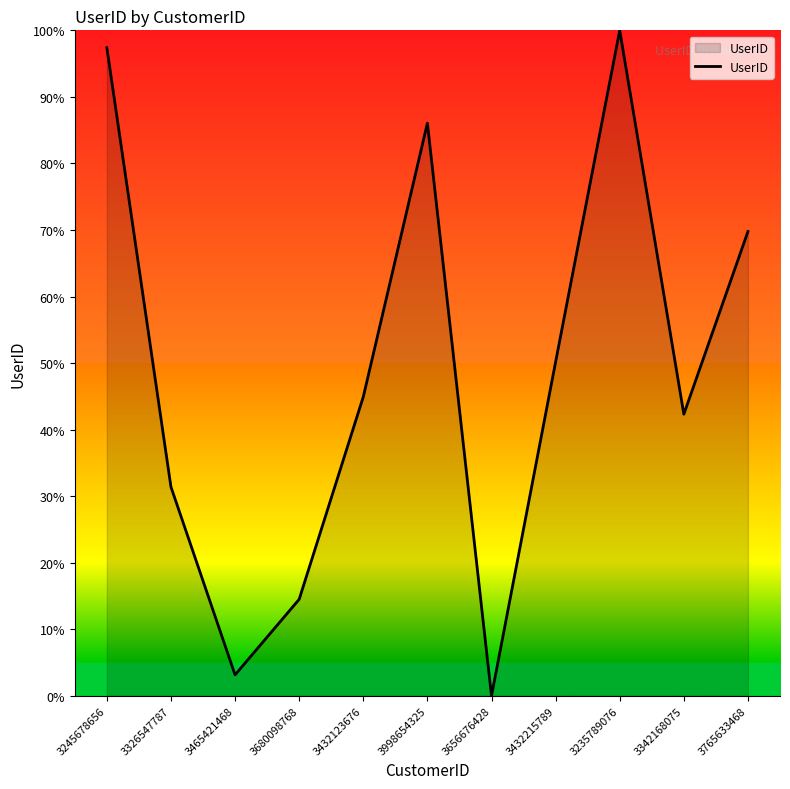

How many lines are shown in the chart?

1